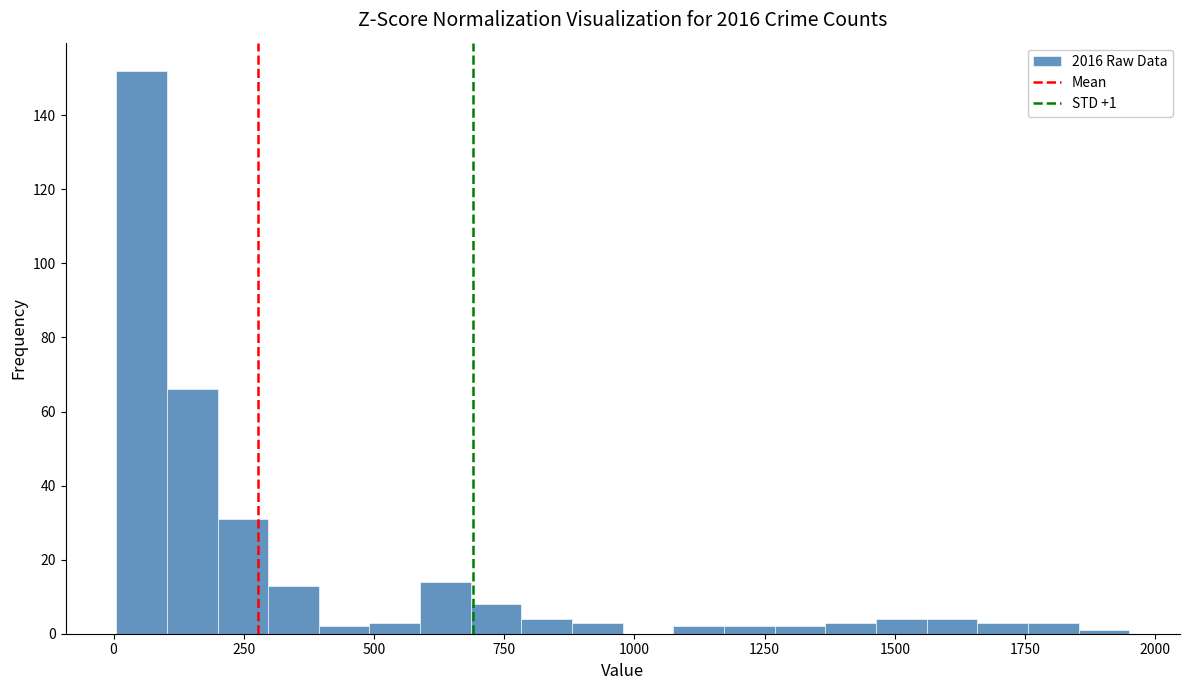

Around what value on the x-axis is the tallest bar? Give the approximate position of its centre, as read against the axis.

50